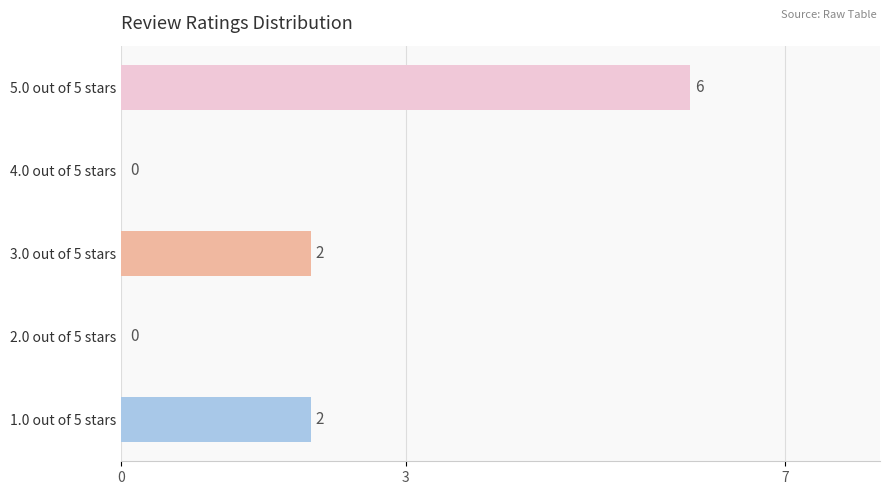

Count the values in the range 0 to 2.

4